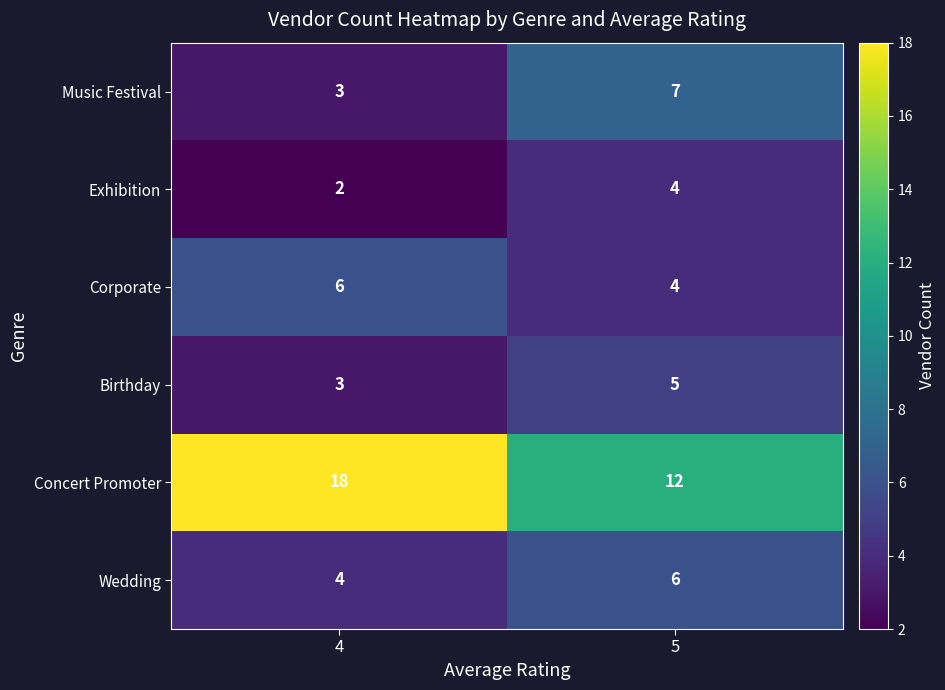

What is the sum of all Exhibition values?

6